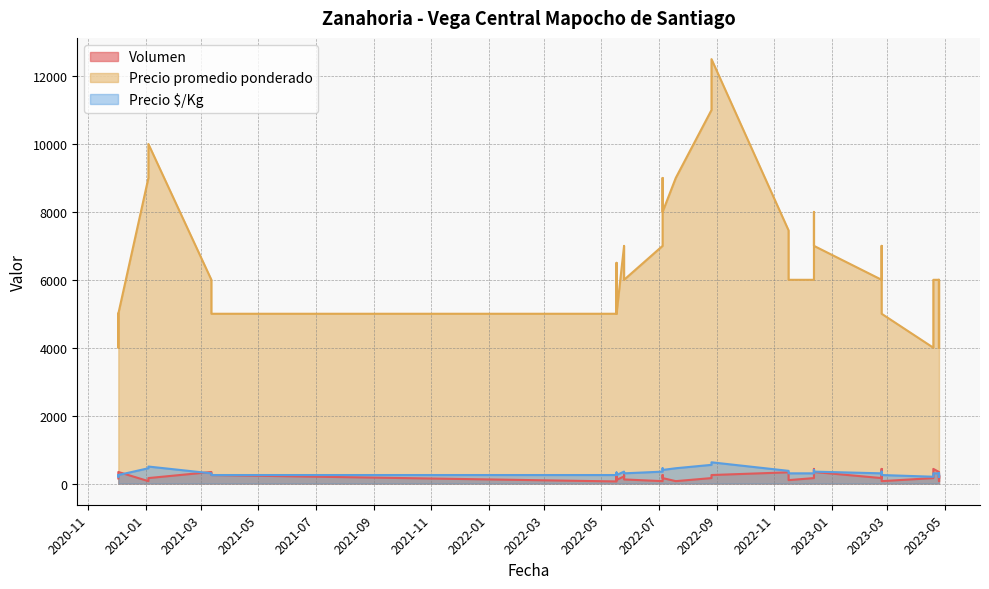

What is the difference between the highest and lowest values at 2022-07-05?

6930